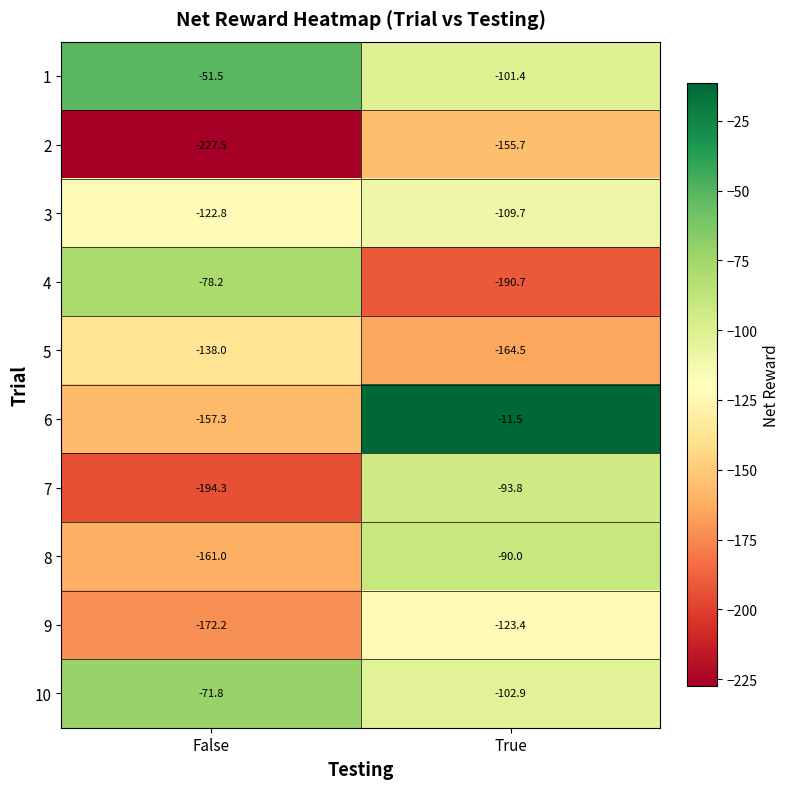

The value of 6 at False is -157.3. True or false?

True